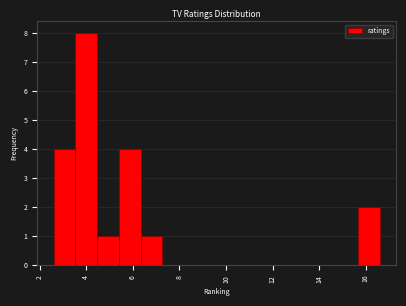

What is the height of the bar covering 15.6 to 16.6 on the x-axis? Neither the bar edges nor the heights are printed on the chart, so give them approximately, as read against the axes.

2